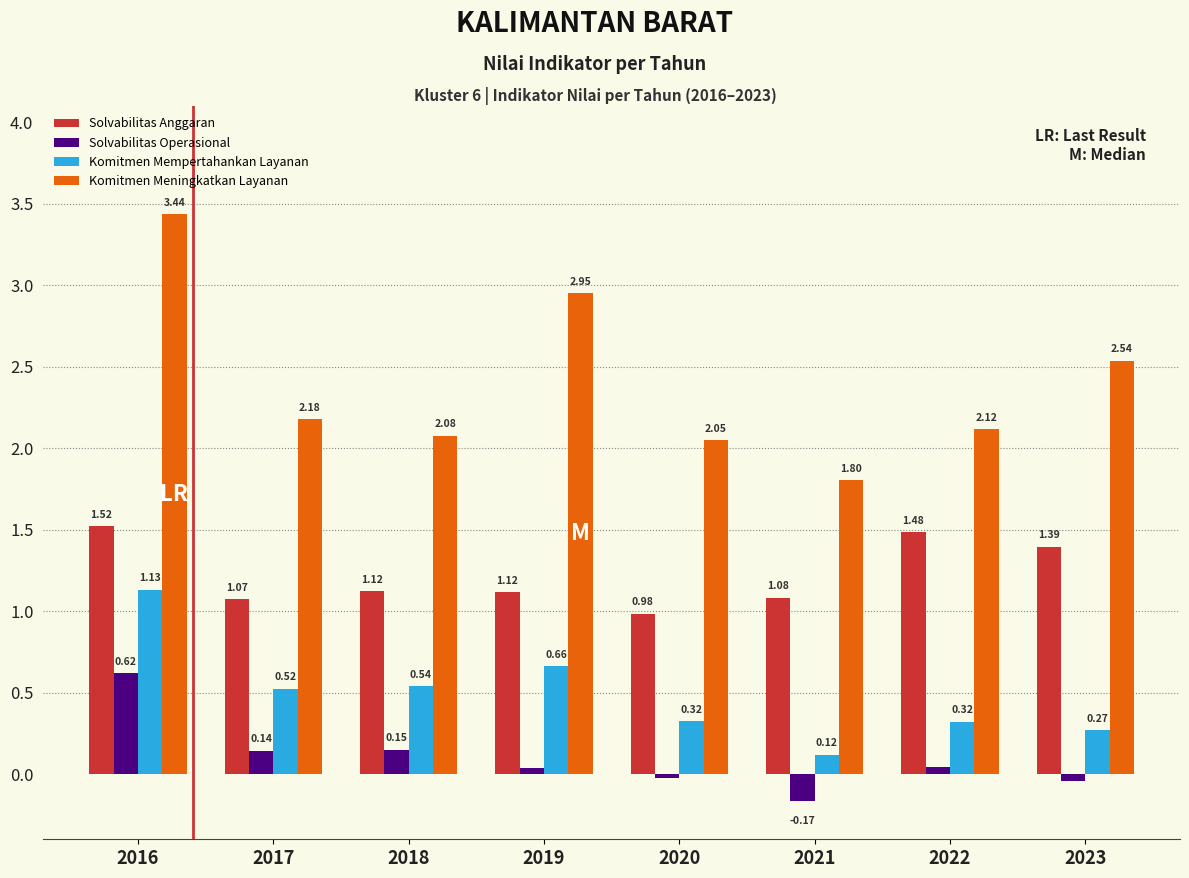

Rank the categories by Komitmen Meningkatkan Layanan value from highest to lowest.

2016, 2019, 2023, 2017, 2022, 2018, 2020, 2021